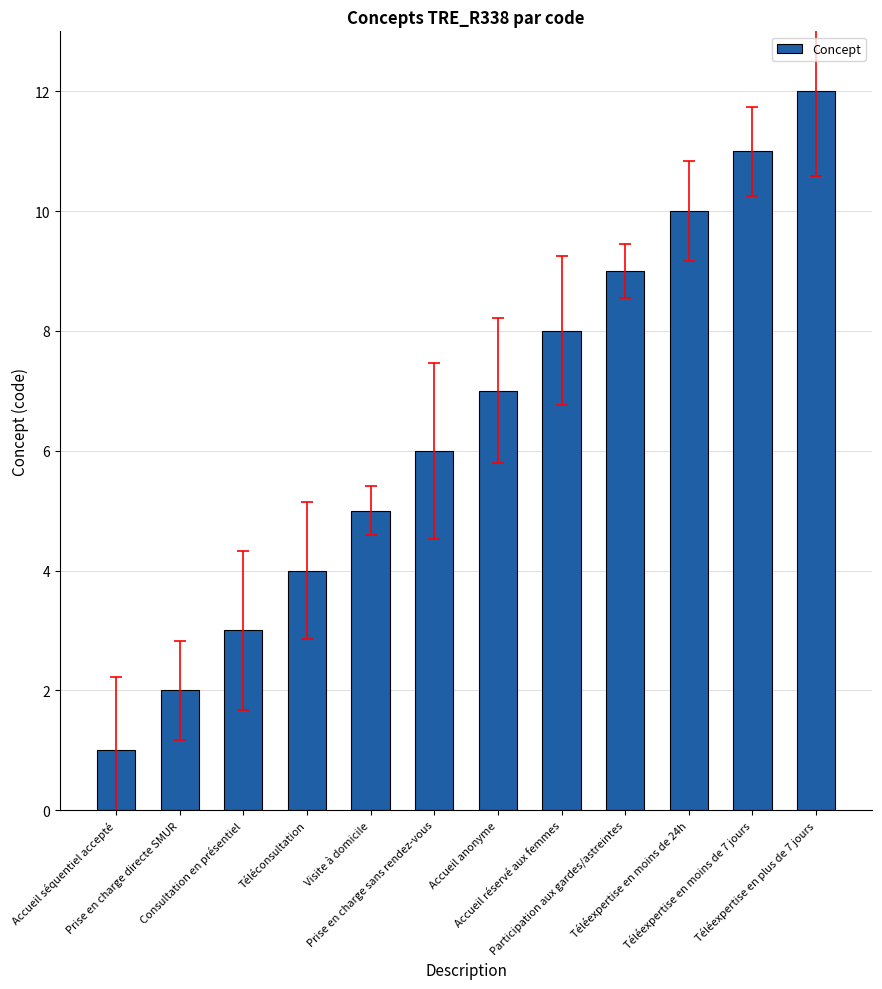

What position from the right is Participation aux gardes/astreintes?

4